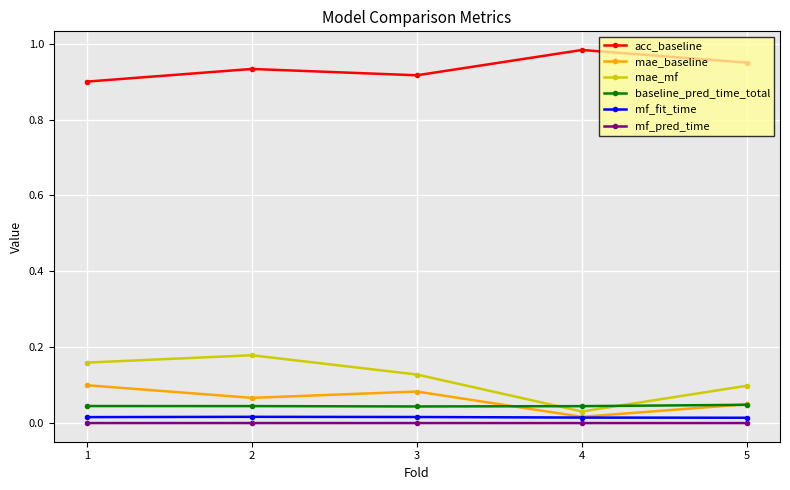

Which series has the largest total across all categories?

acc_baseline